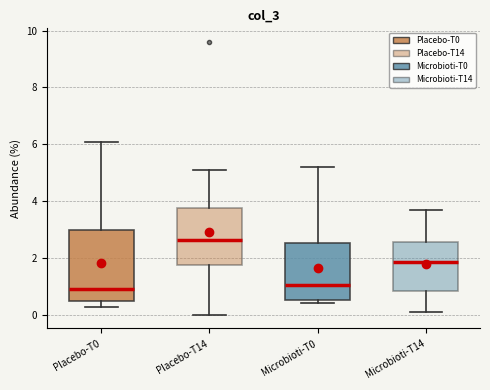

Which box's median line is the highest?

Placebo-T14